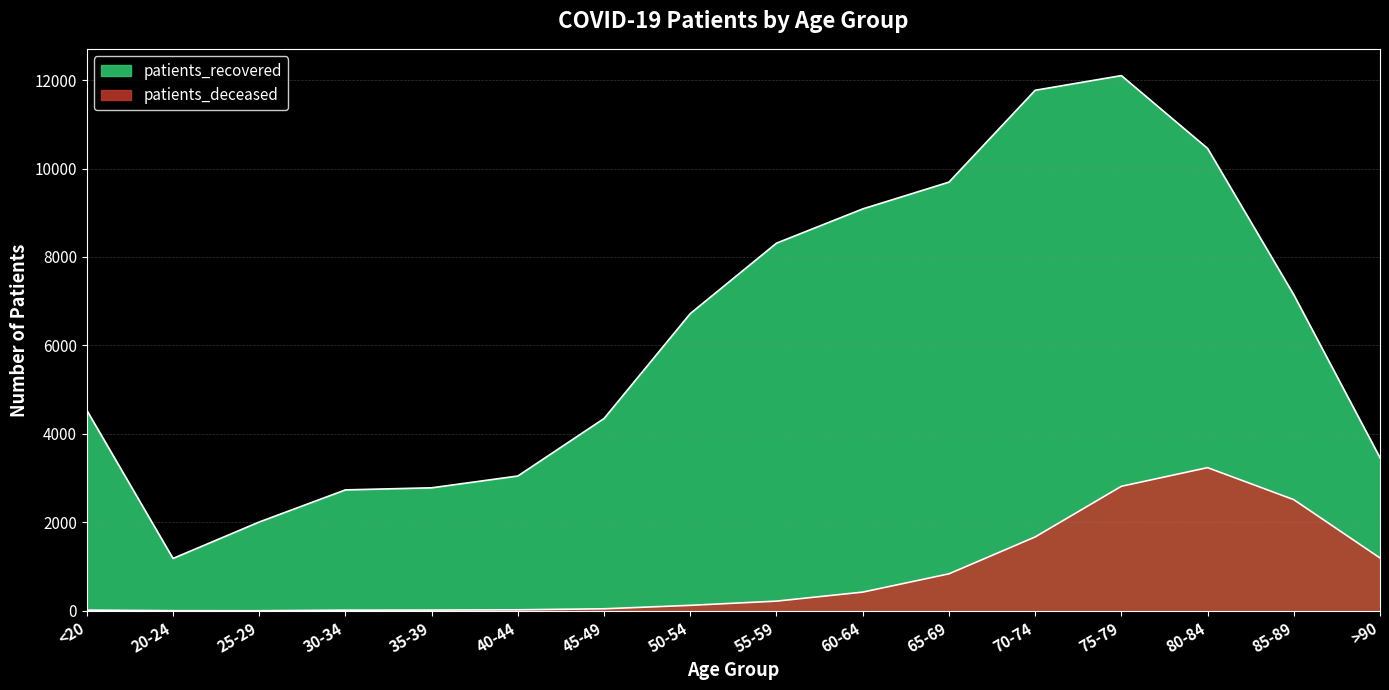

What is the sum of all patients_deceased values?

13170